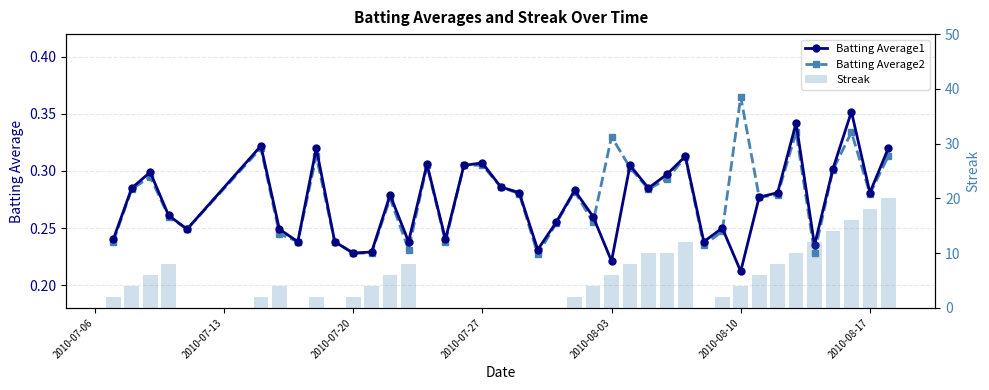

What are all the series names shown in the legend?

Batting Average1, Batting Average2, Streak